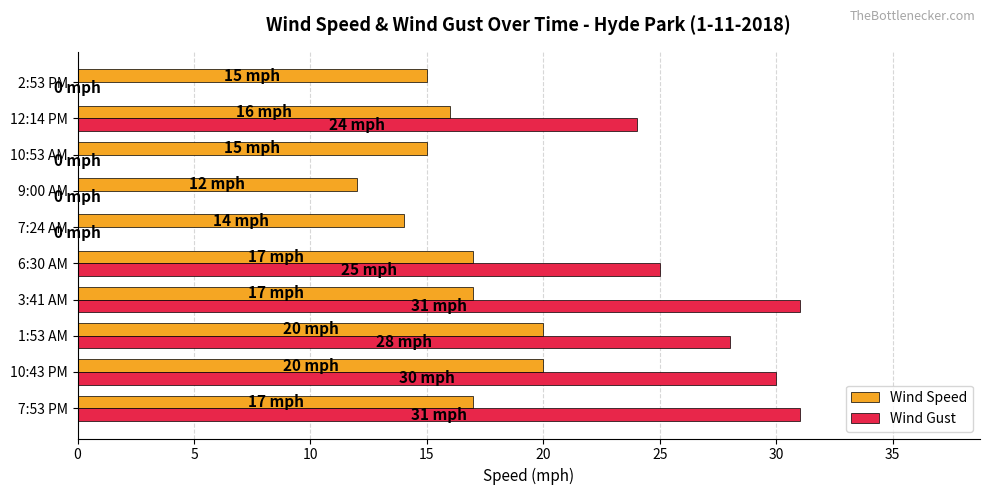

What is the highest value of the Wind Speed series?

20